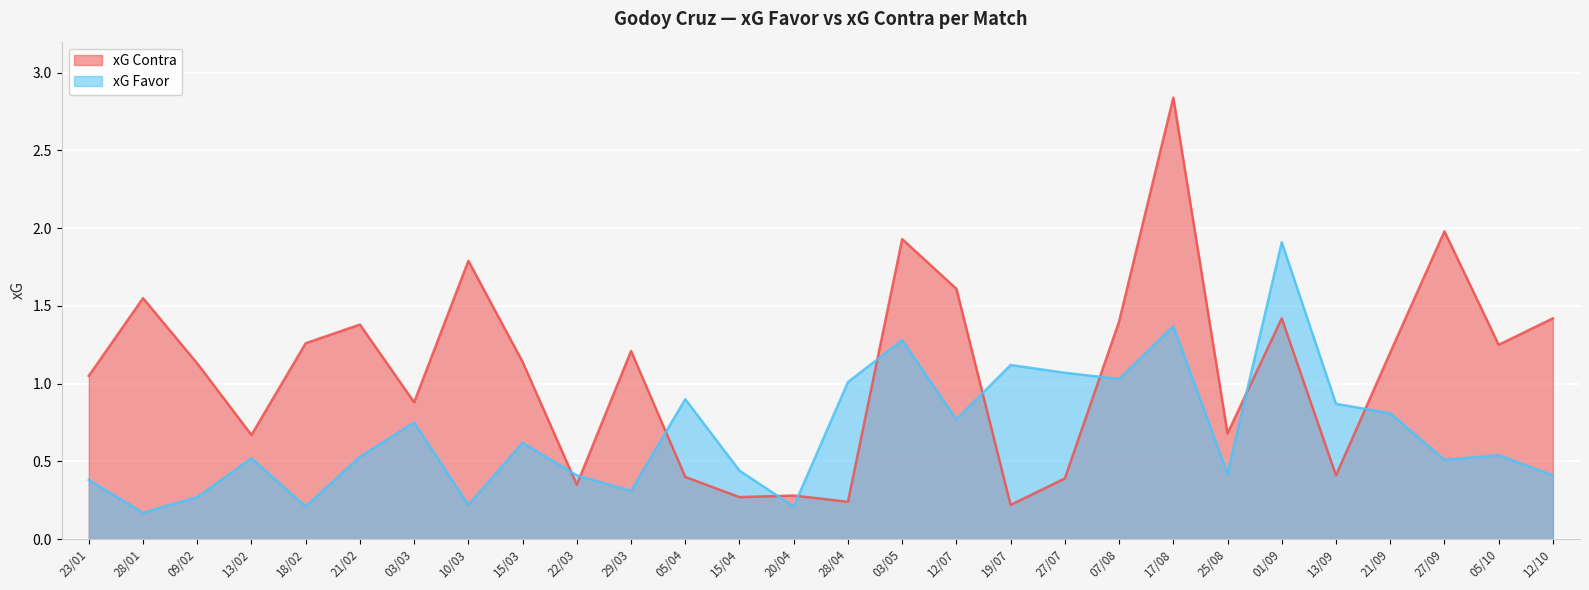

At which category is the sum across all series the highest?

17/08